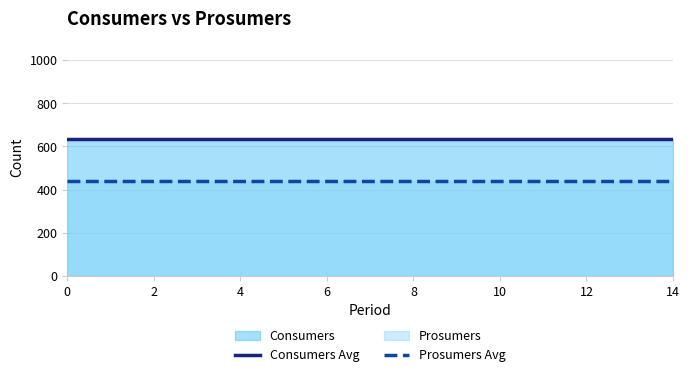

The value of Consumers Avg at 14 is 248. True or false?

False